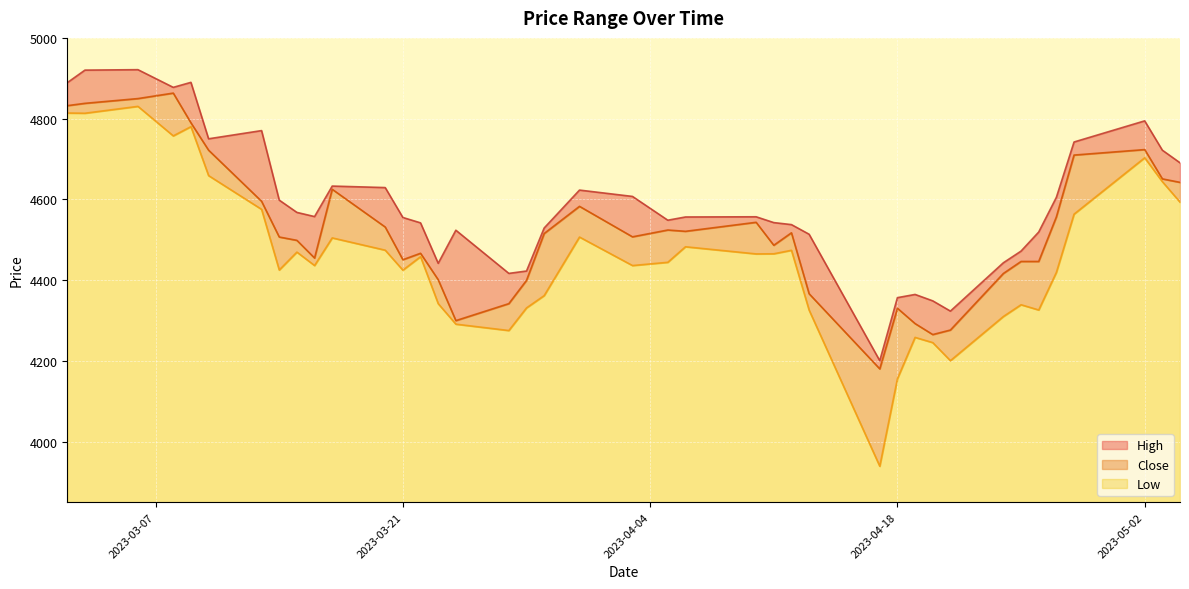

True or false: Close and High intersect in this chart.

False